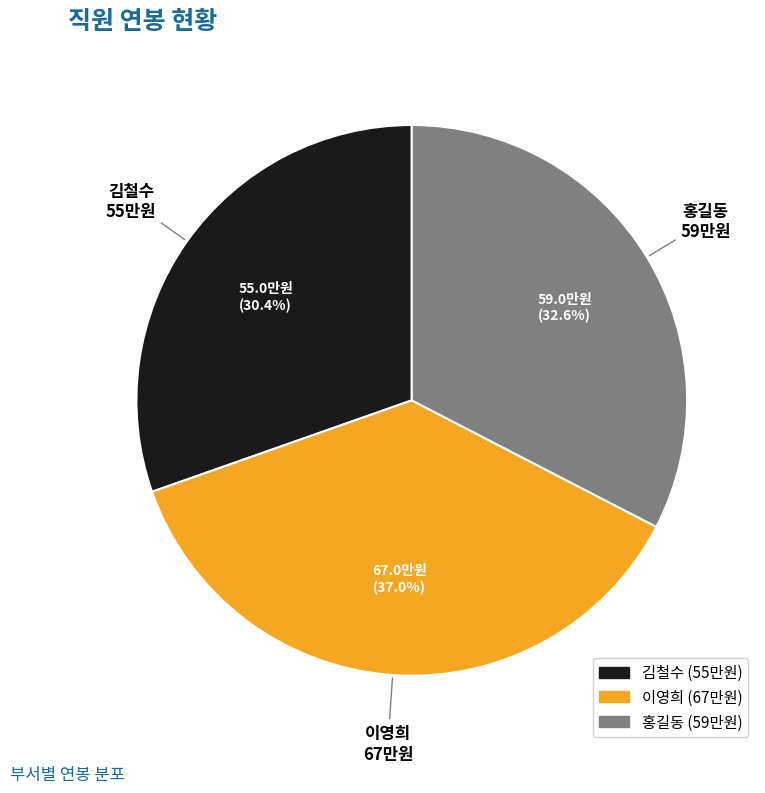

Does 김철수 represent more than half of the total?

No